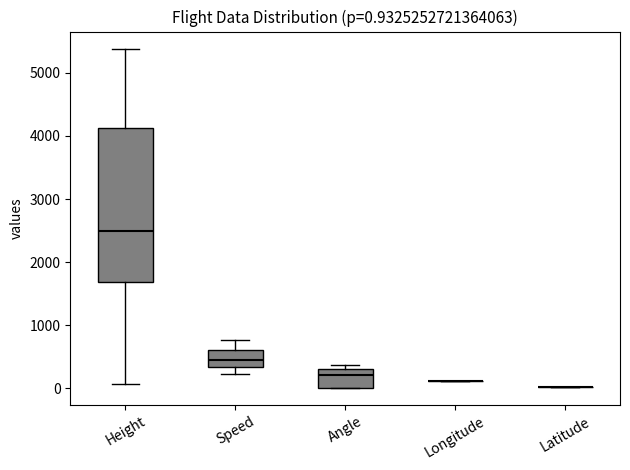

Which box is the tallest, from its lower edge to its upper edge?

Height